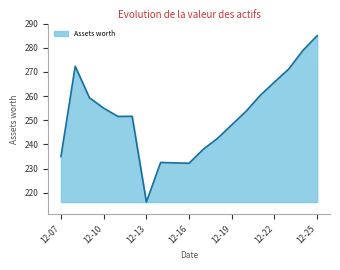

What is the smallest value displayed?

216.1